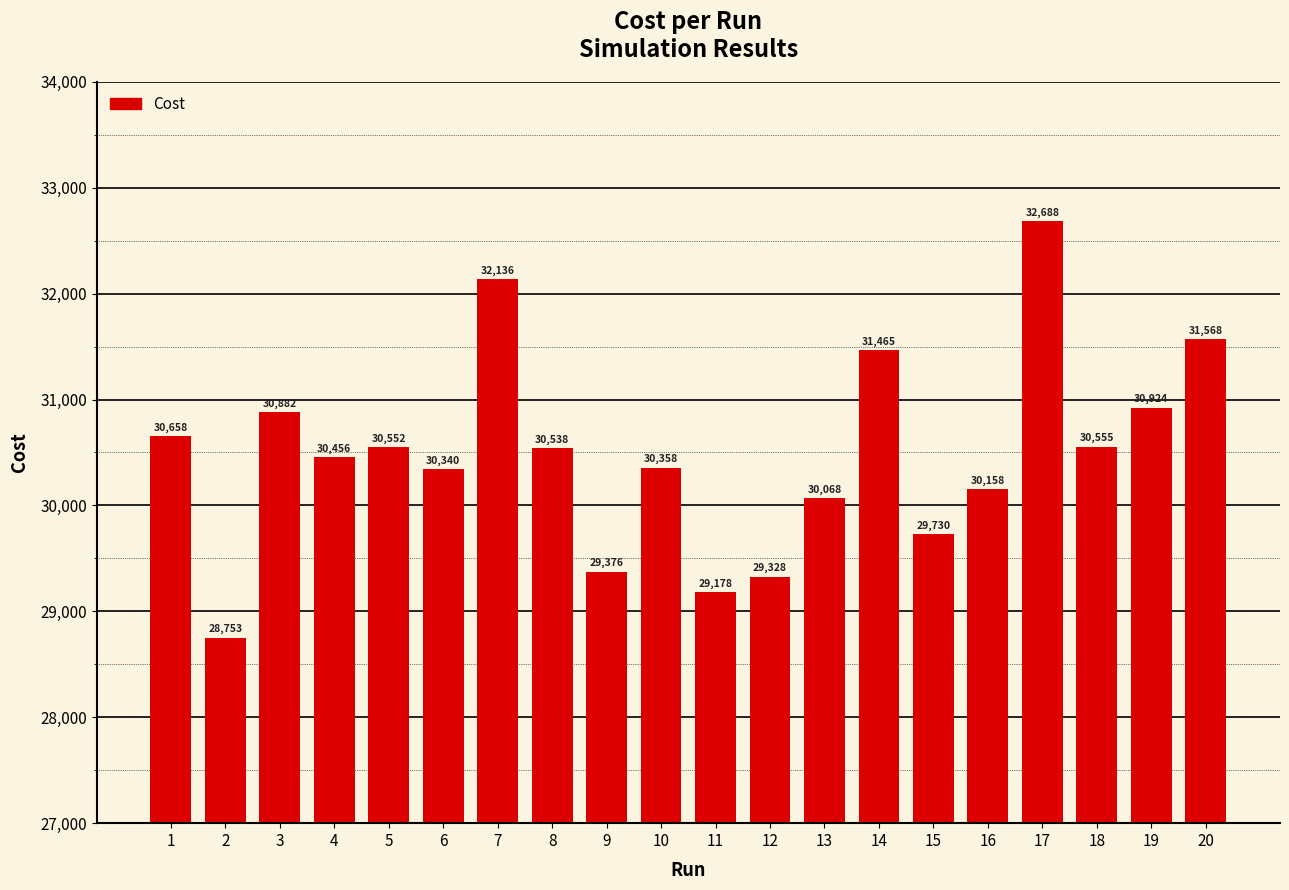

How many values are below 30538?

10